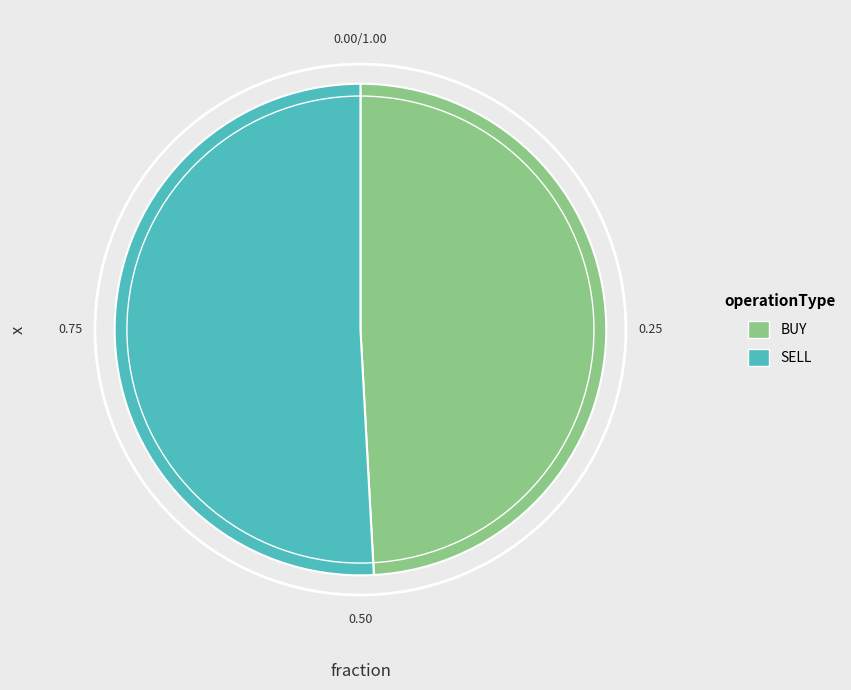

What is the smallest slice in the pie chart?

BUY